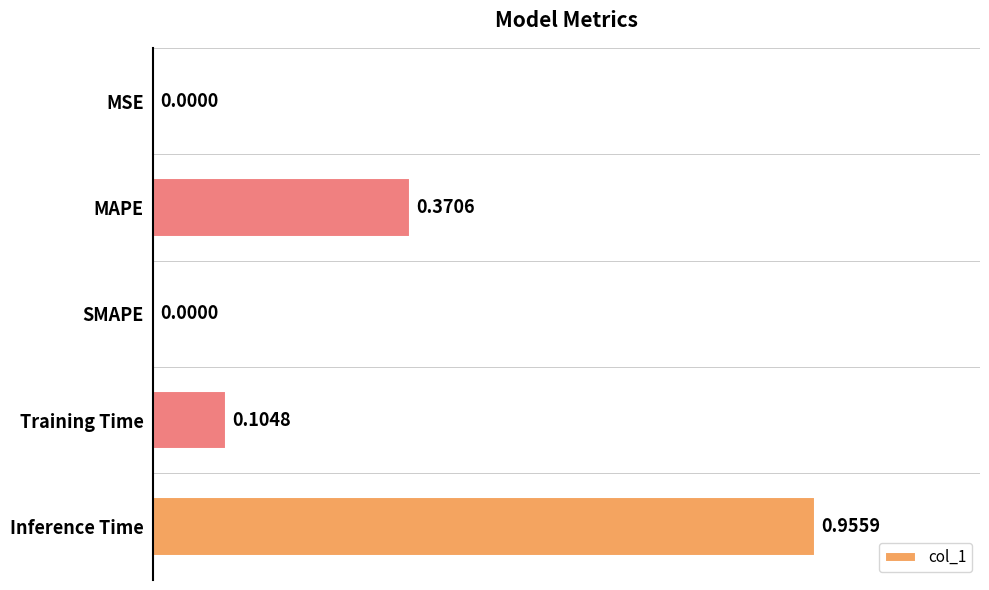

Are the bars horizontal?

Yes